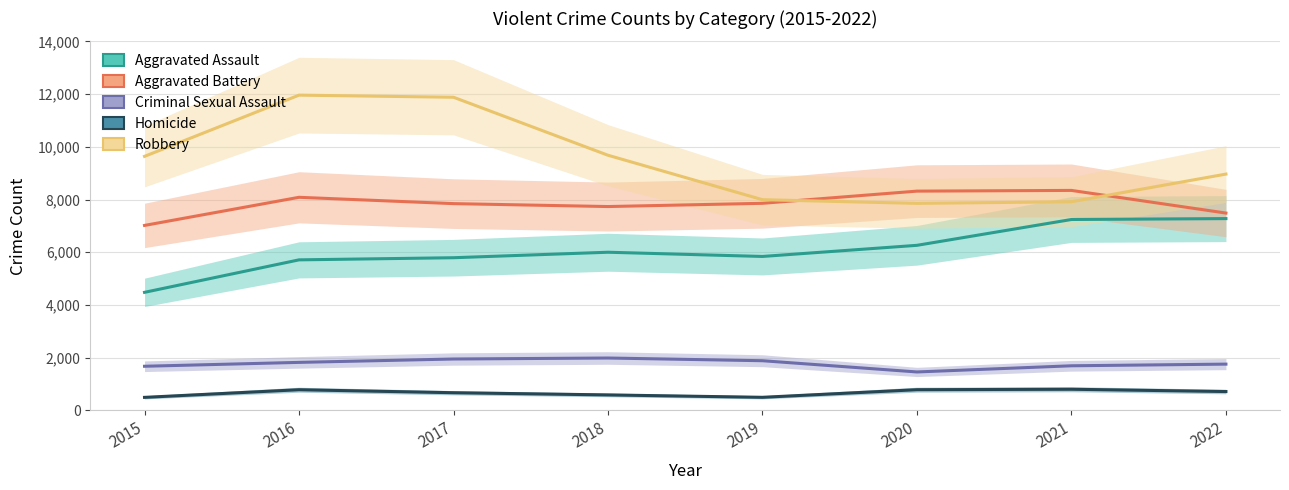

Where is the first local maximum for Aggravated Battery?

2016